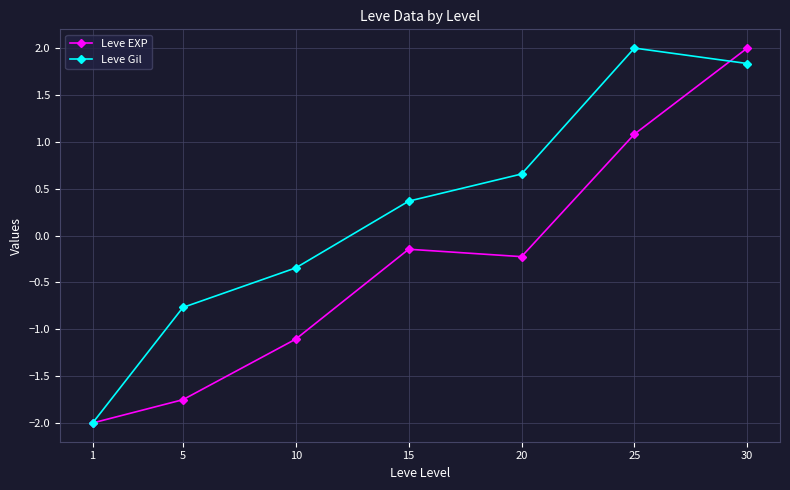

True or false: Leve EXP has a value of -1.1 at 10.

True